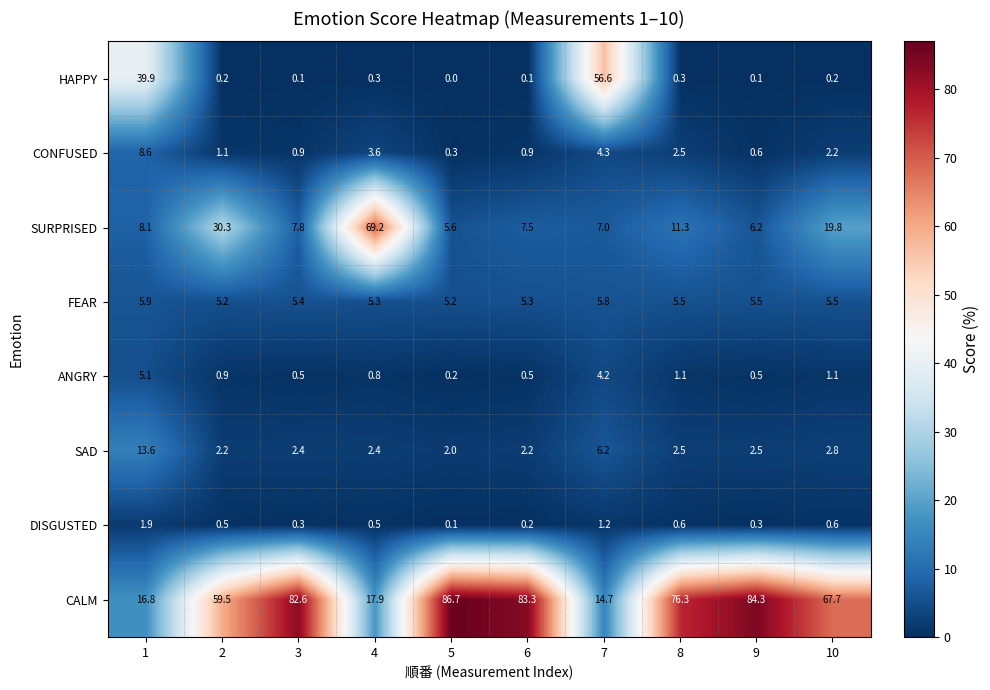

Which series has the widest spread of values?

CALM